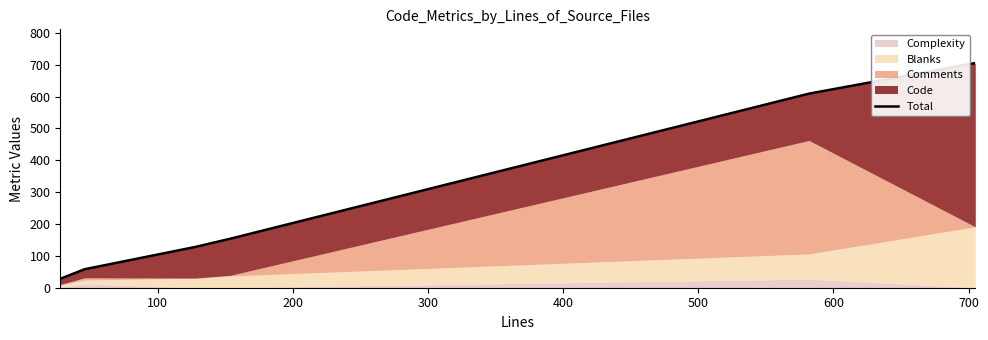

Reading left to right, transcribe all the data shown in this chart.

28	58	128	154	609	705